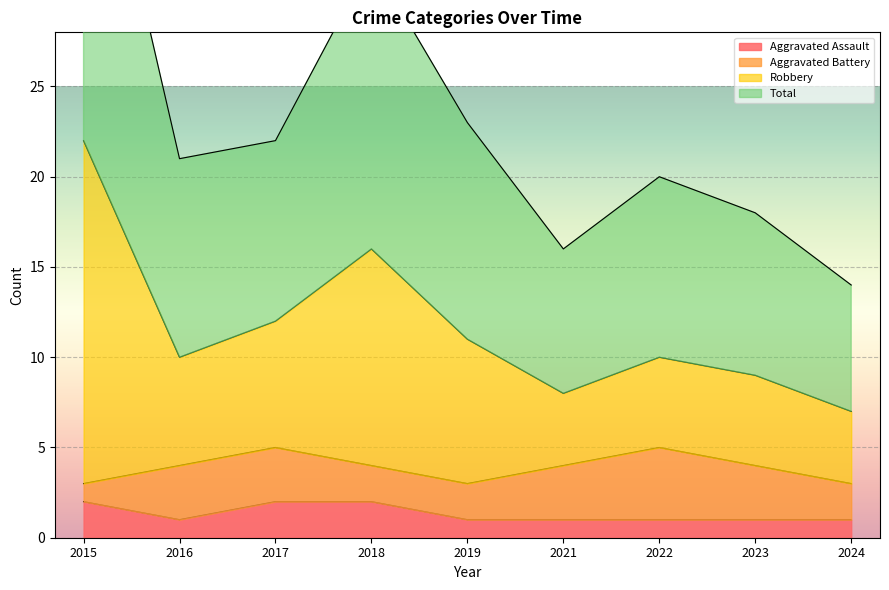

What is the difference between the highest and lowest values at 2016?

20